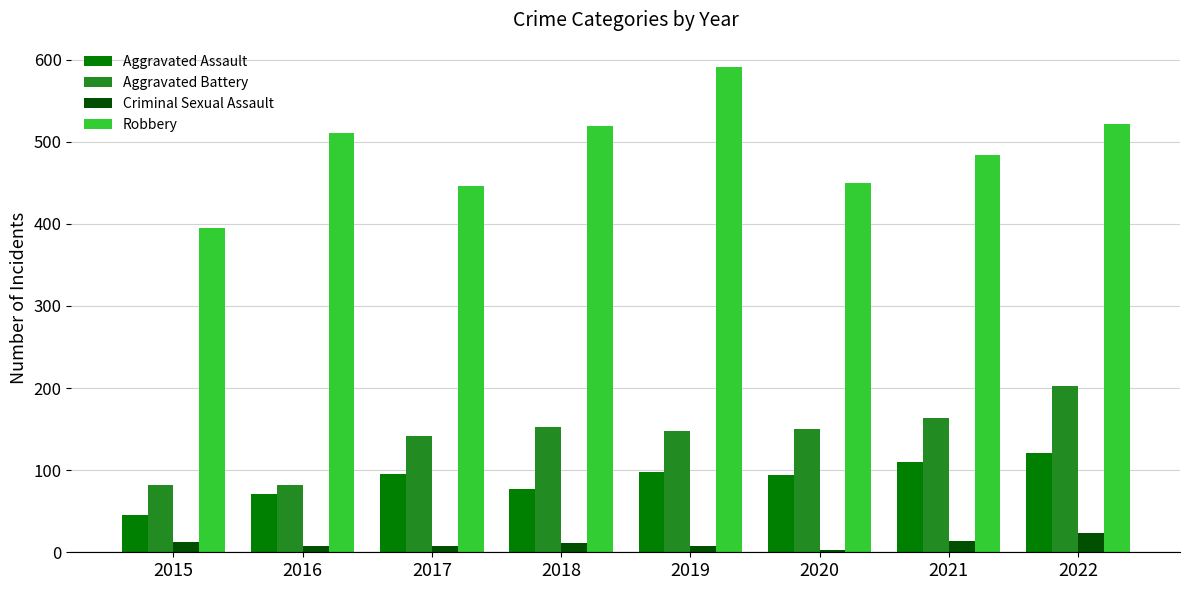

The Aggravated Assault series shows 46 at 2015. True or false?

True